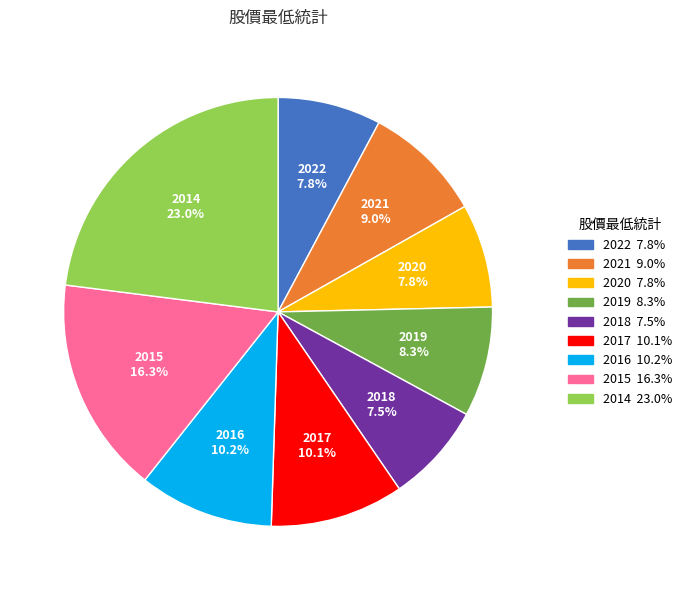

What is the ratio of the value at 2015 to the value at 2016?

1.6